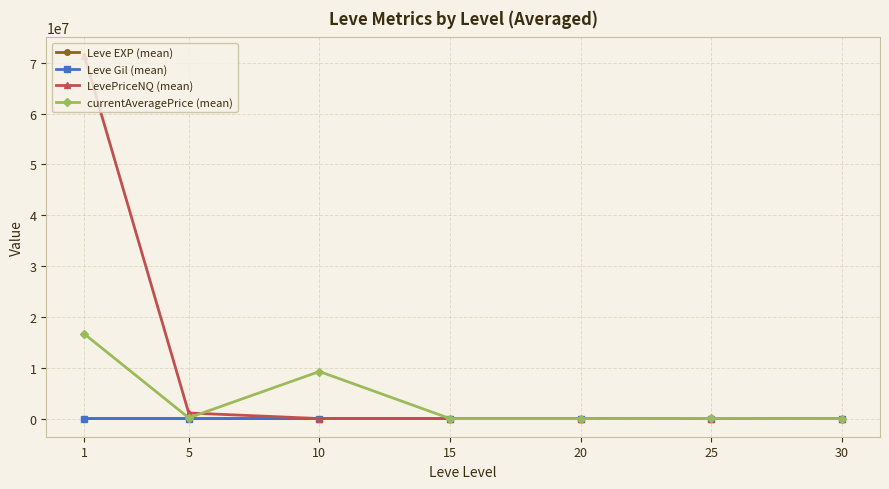

Which series has the widest spread of values?

LevePriceNQ (mean)